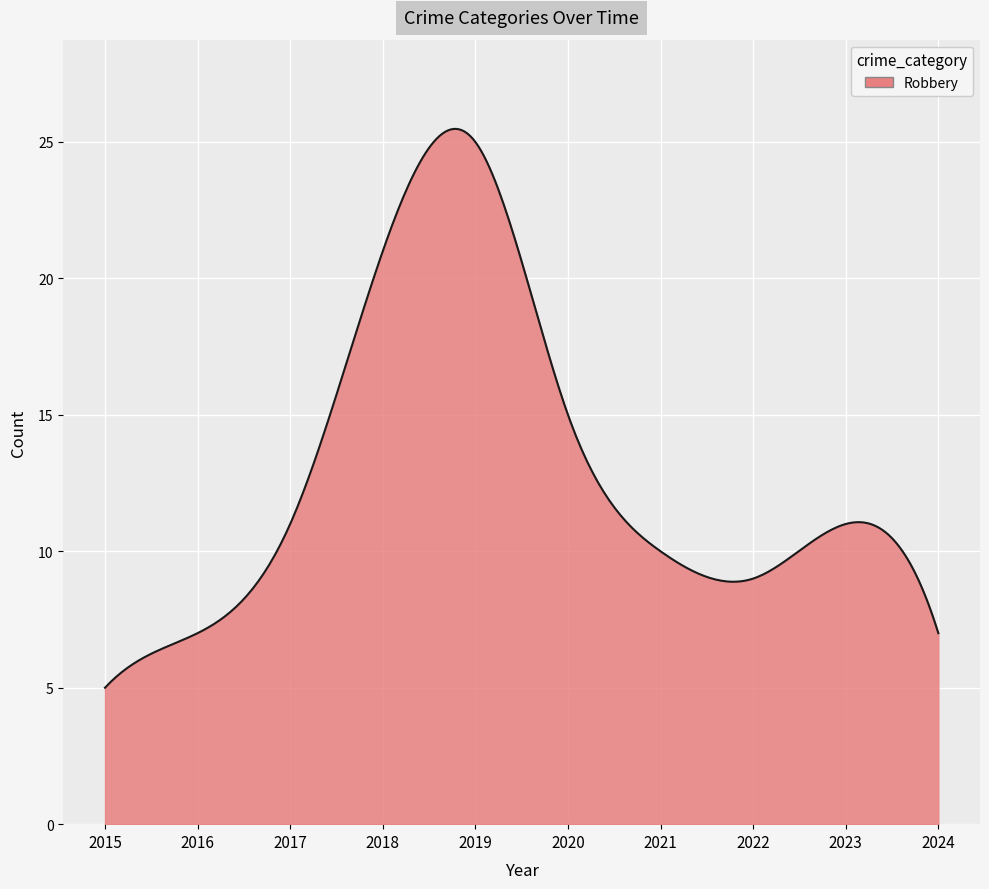

What is the difference between the maximum and minimum values?

20.5